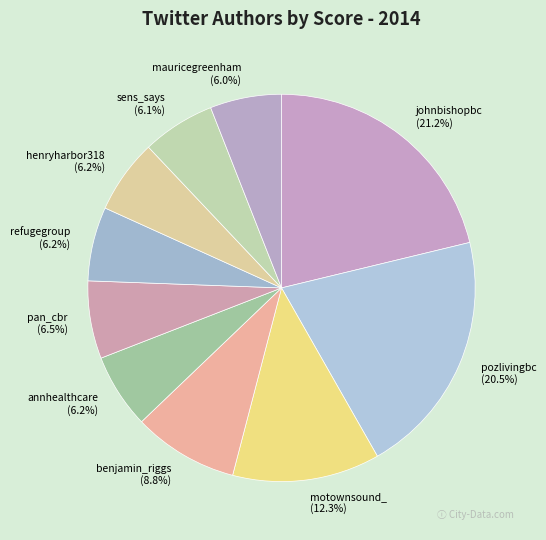

Is the sum of pan_cbr and refugegroup greater than half?

No